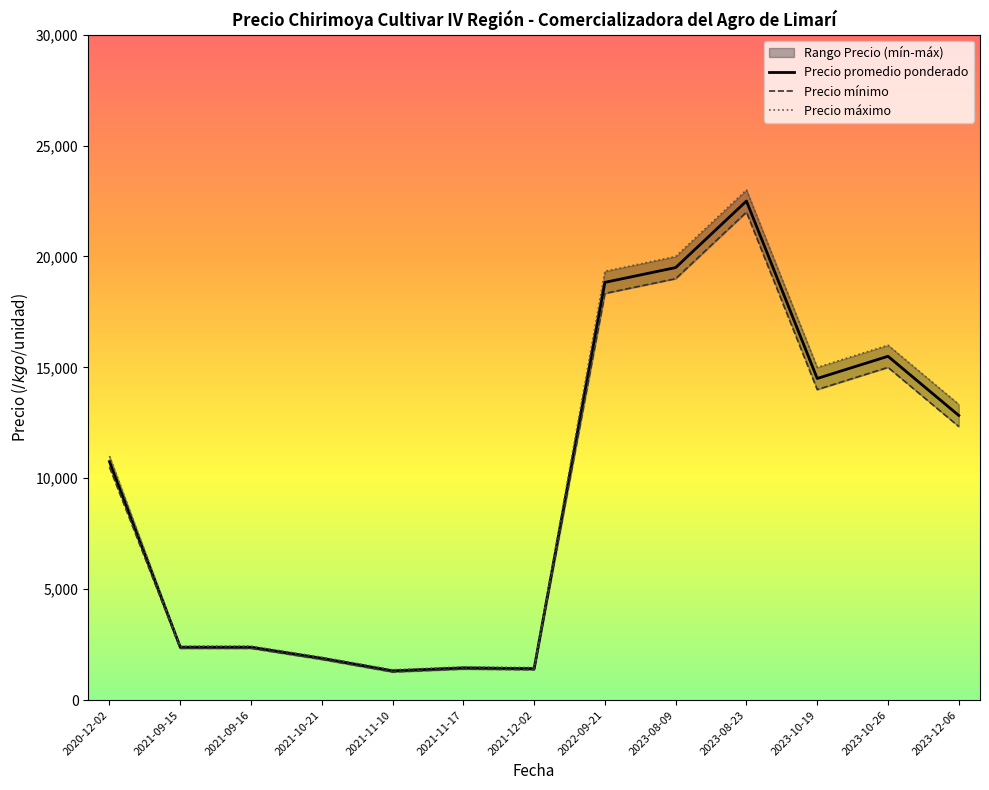

How many interior local peaks does the Precio máximo series have?

3